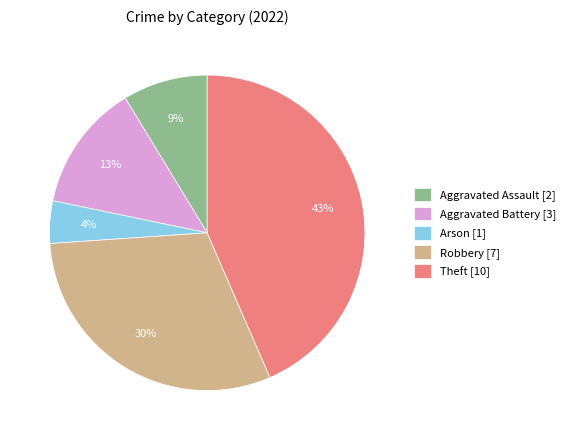

Does any single category account for the majority?

No